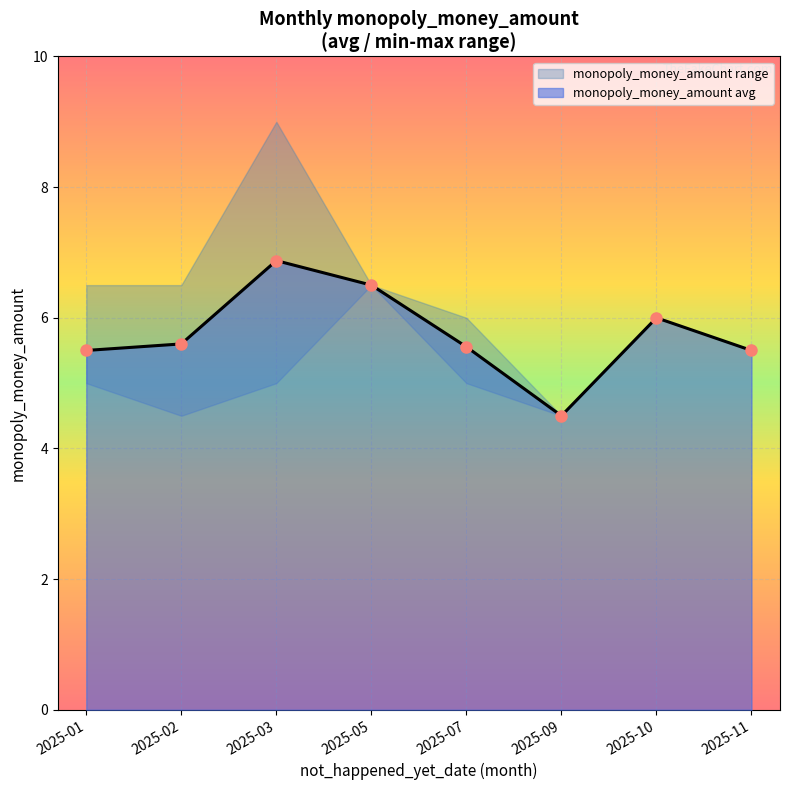

The monopoly_money_amount avg series shows 5.6 at 2025-02. True or false?

True